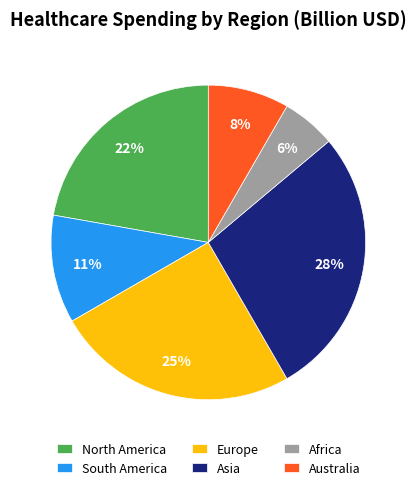

Which has a higher value, Africa or Australia?

Australia